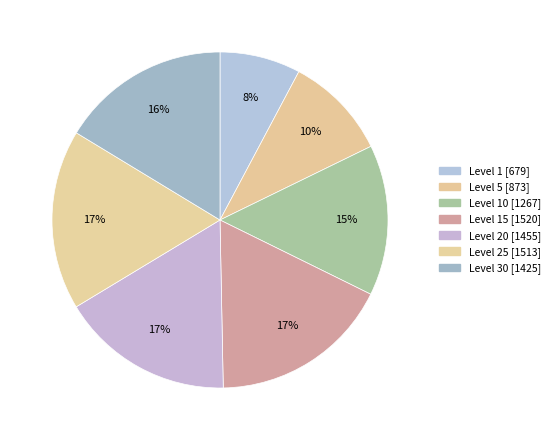

Is there a majority slice in this chart?

No